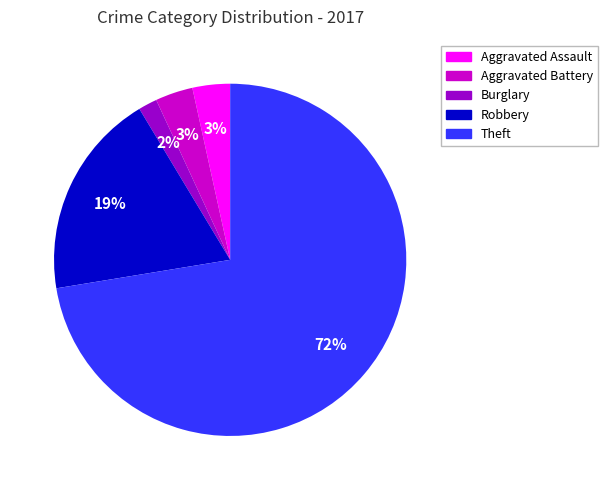

To the nearest percent, what is the average slice percentage?

20%